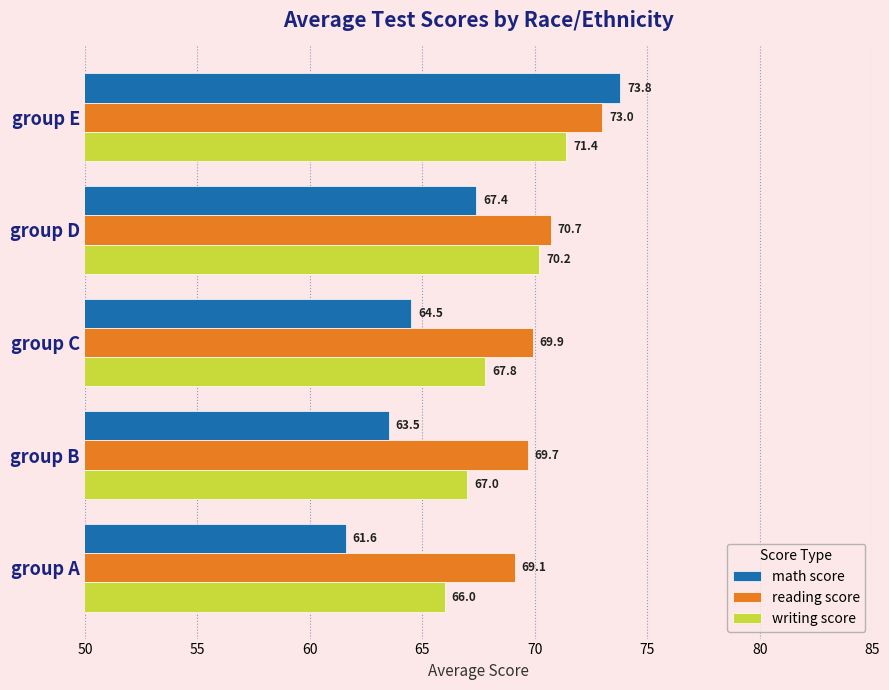

Is the value of reading score at group E greater than the value of math score at group B?

Yes